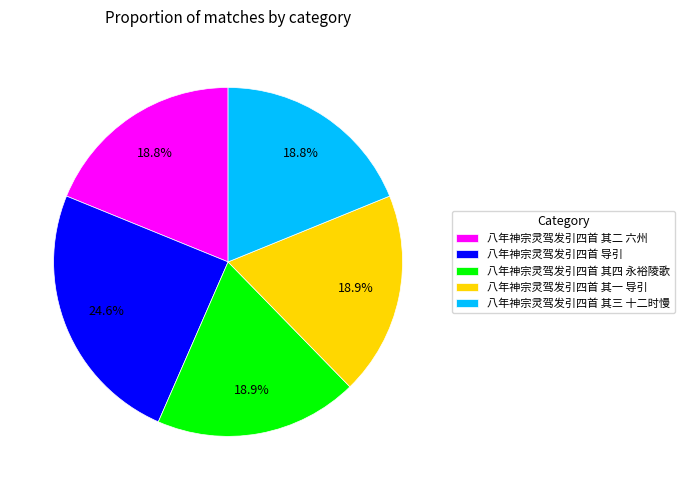

What percentage do 八年神宗灵驾发引四首 其四 永裕陵歌 and 八年神宗灵驾发引四首 其三 十二时慢 together represent?

37.7%